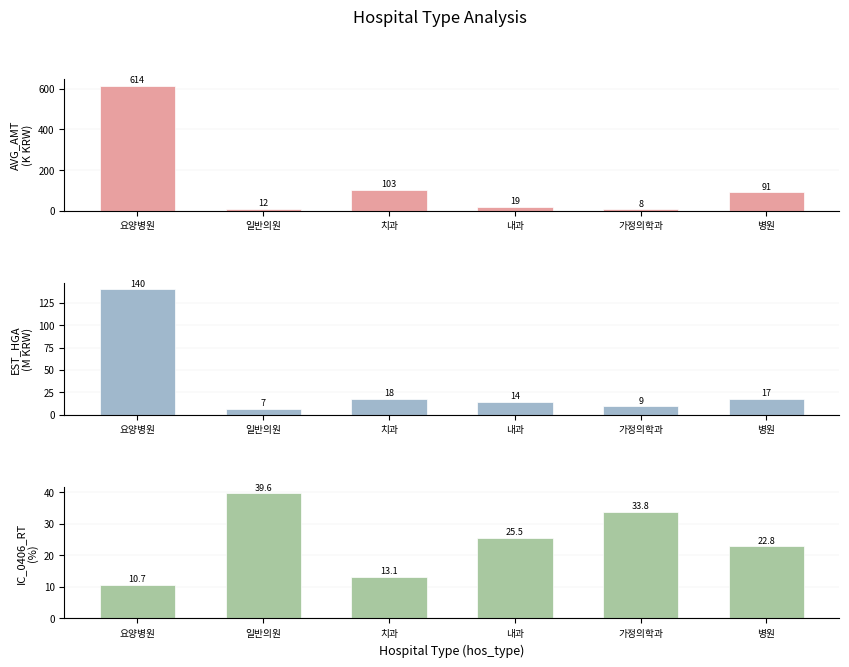

Which has a higher value, 가정의학과 or 내과?

내과